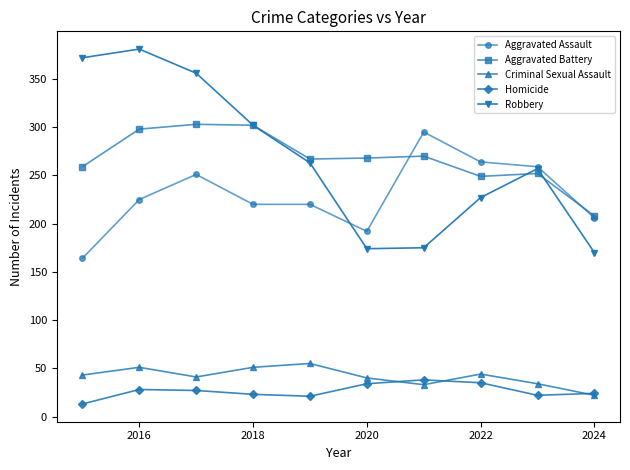

What is the greatest value displayed?

381